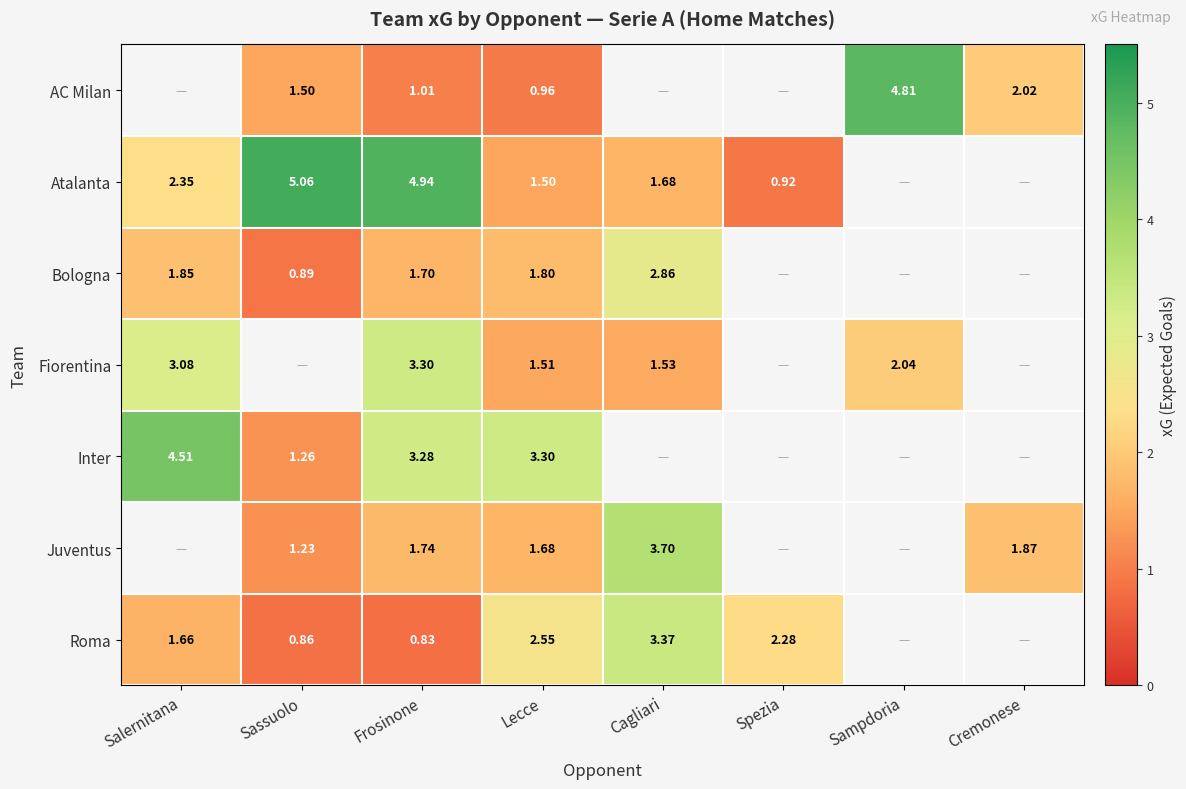

True or false: Inter has a value of 2.2 at Lecce.

False